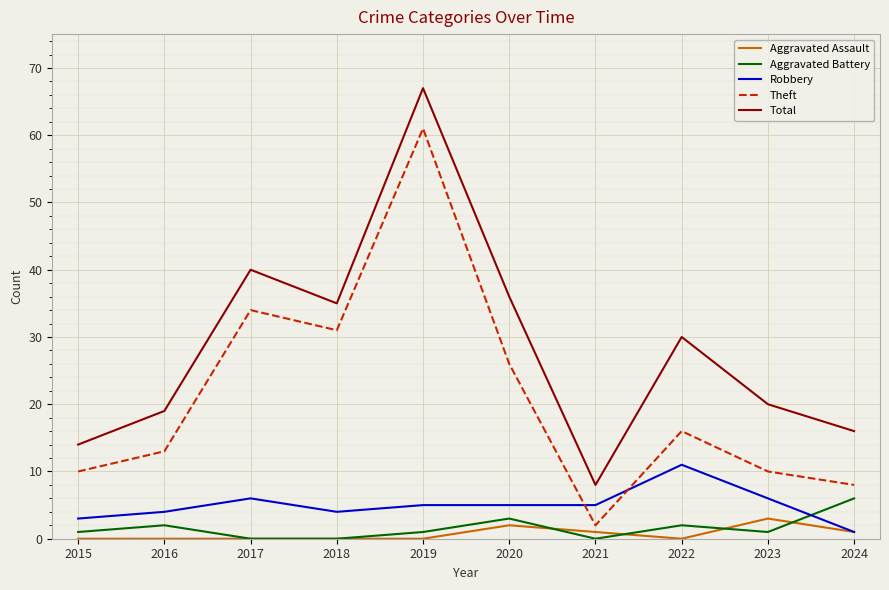

Between 2017 and 2020, which series saw the biggest shift?

Theft